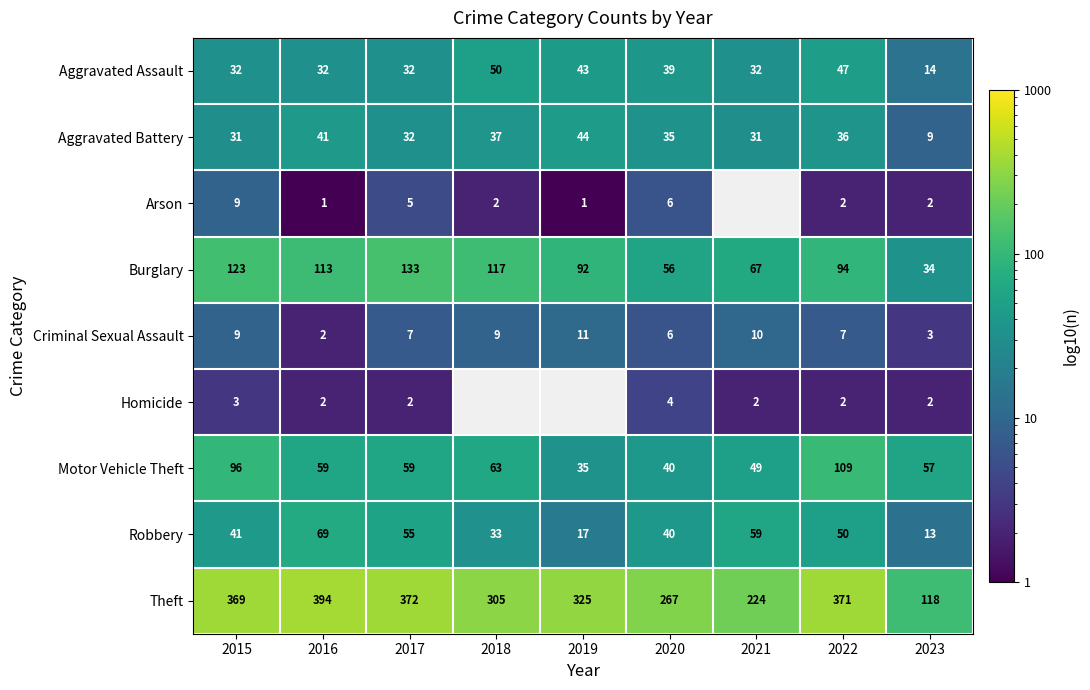

What is the total value across all series at 2016?

713